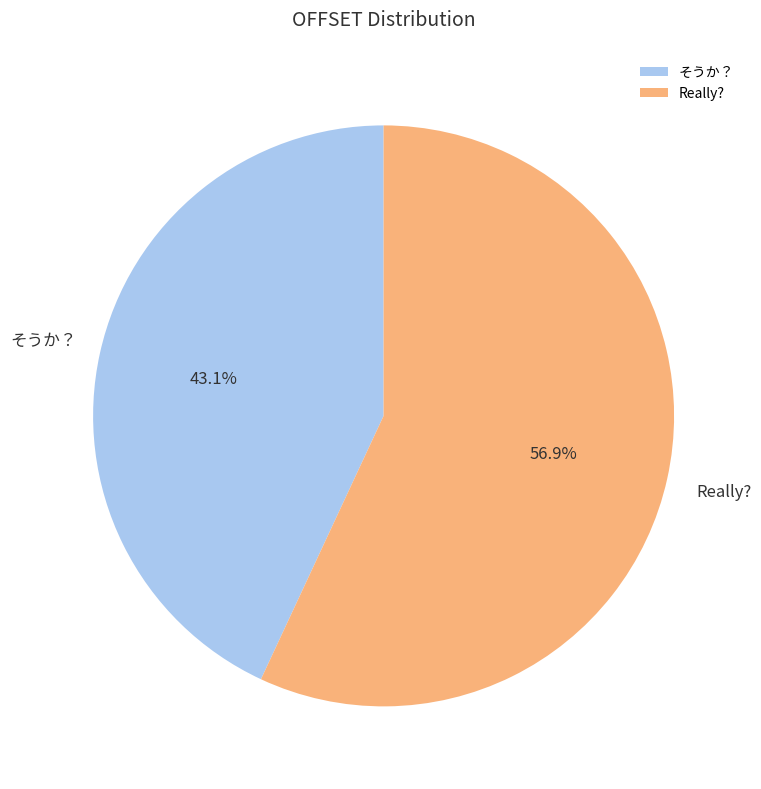

Between Really? and そうか？, which is larger?

Really?